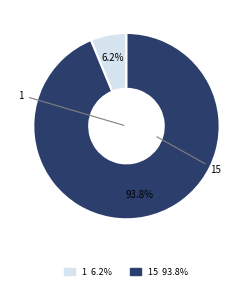

The 15 slice represents 94% of the pie. True or false?

True